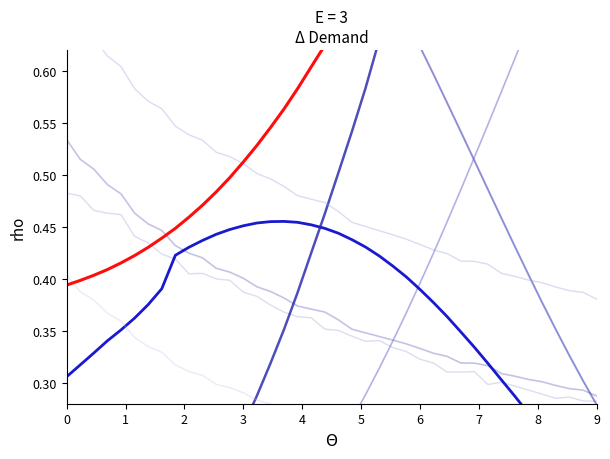

The C_rho series shows 0.3 at 9. True or false?

False